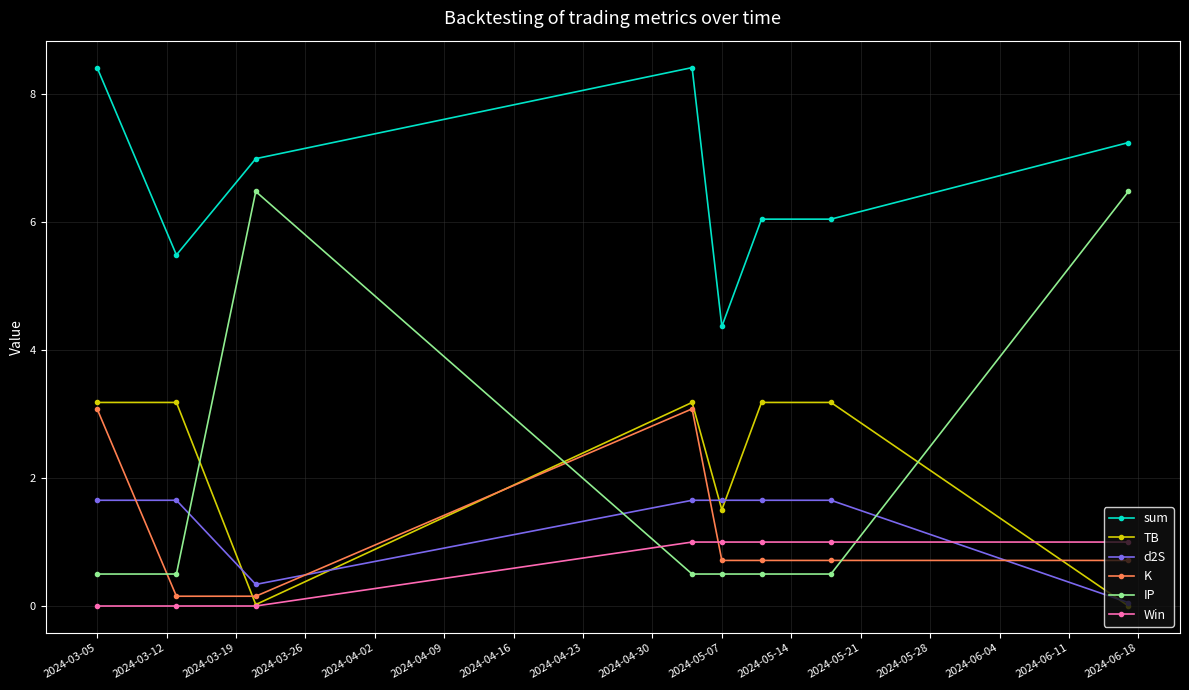

What is the lowest value of the K series?

0.2